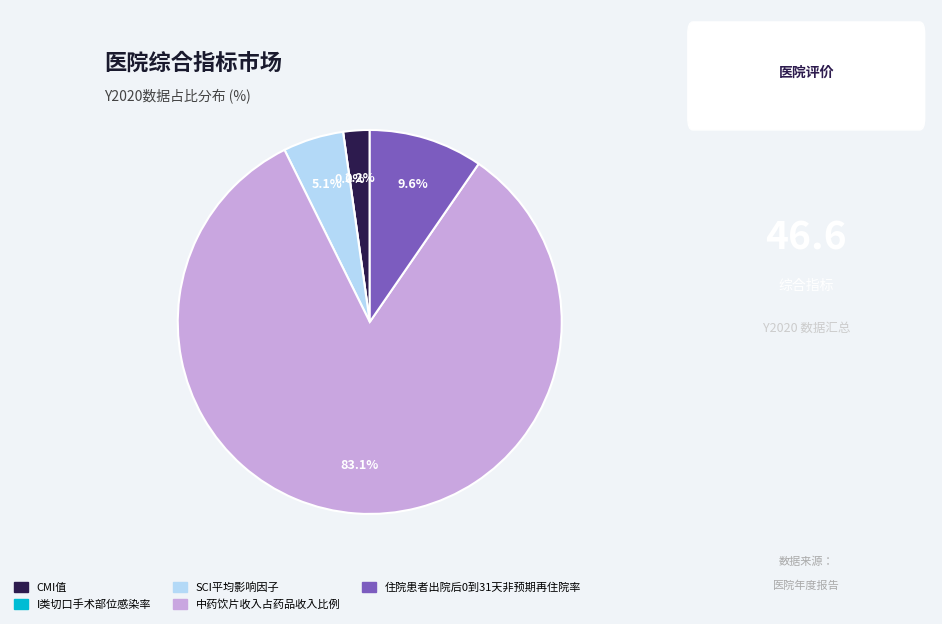

Which slice represents more than half of the pie?

中药饮片收入占药品收入比例